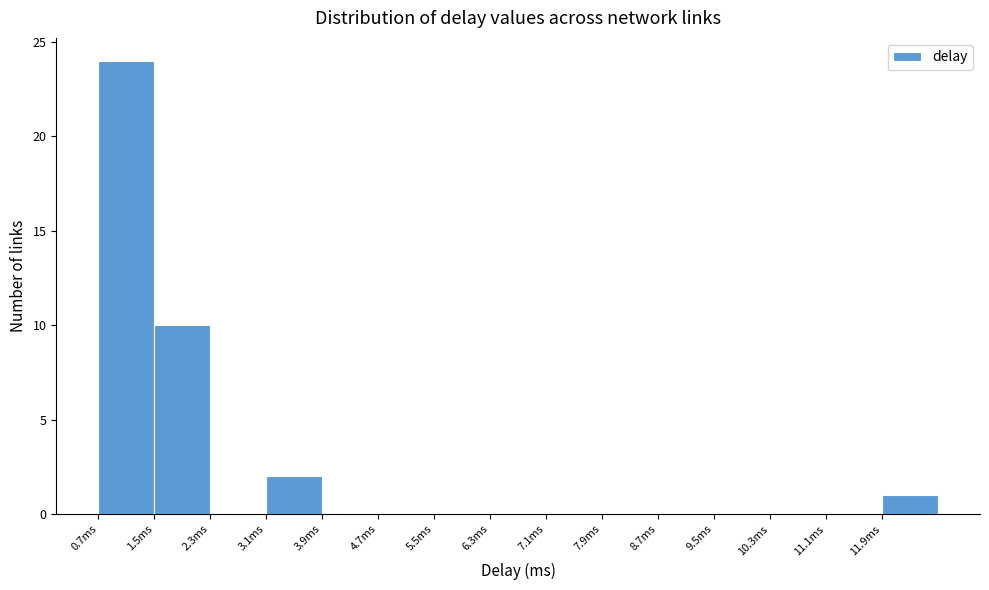

Reading left to right, transcribe this chart: for each bar, give the range it covers on the x-axis and its height. Neither the bar edges nor the heights are printed on the chart, so give them approximately, as read against the axes.

0.7 to 1.5: 24
1.5 to 2.3: 10
2.3 to 3.1: 0
3.1 to 3.9: 2
3.9 to 4.7: 0
4.7 to 5.5: 0
5.5 to 6.3: 0
6.3 to 7.1: 0
7.1 to 7.9: 0
7.9 to 8.7: 0
8.7 to 9.5: 0
9.5 to 10.3: 0
10.3 to 11.1: 0
11.1 to 11.9: 0
11.9 to 12.7: 1